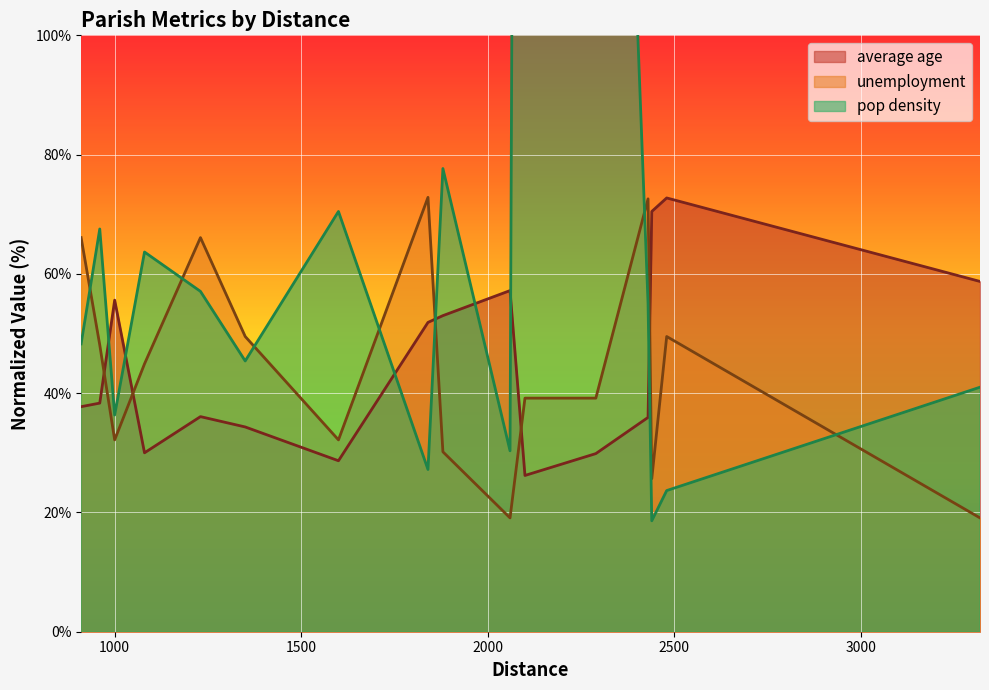

What is the minimum value for unemployment?

19.1